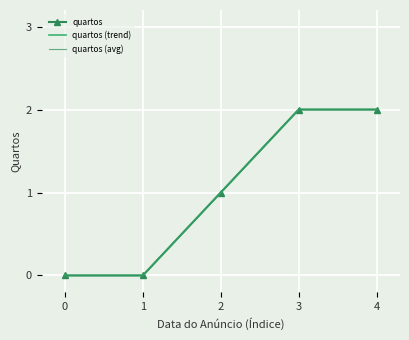

At which category does the chart reach its peak across all series?

3